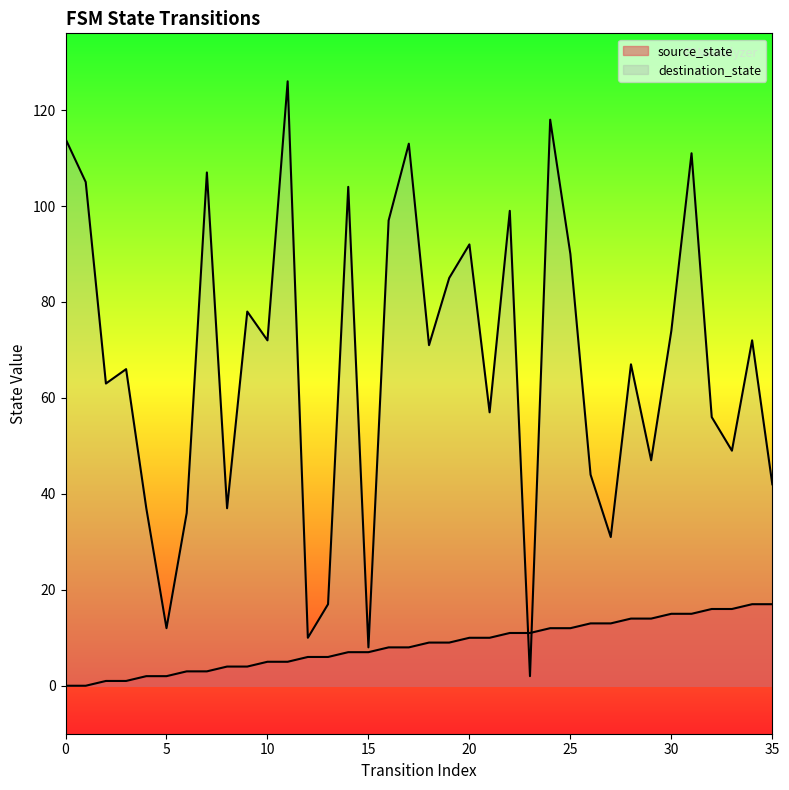

At which label is source_state closest to 8?

16